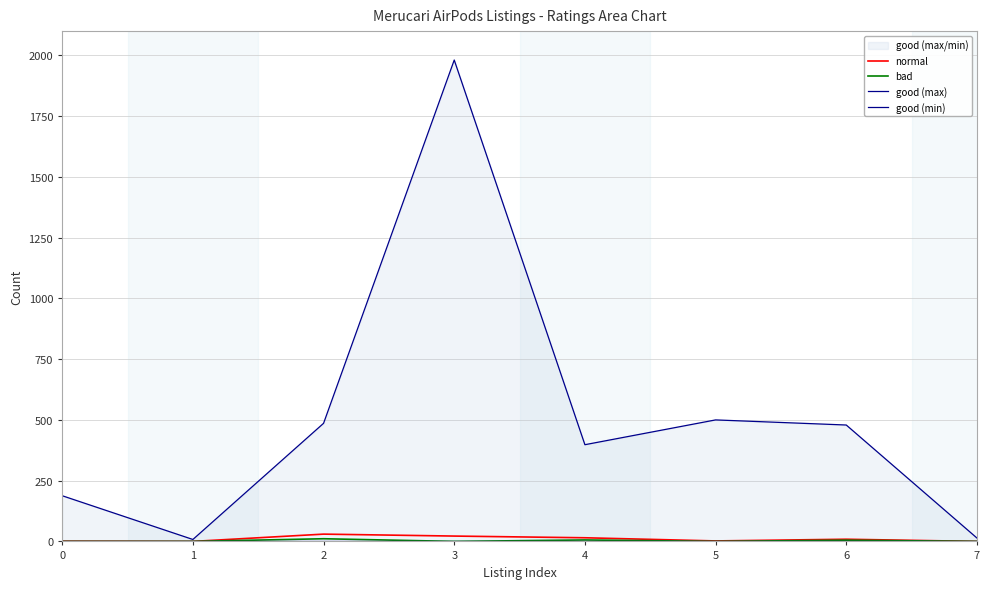

Count the number of data series in this chart.

4